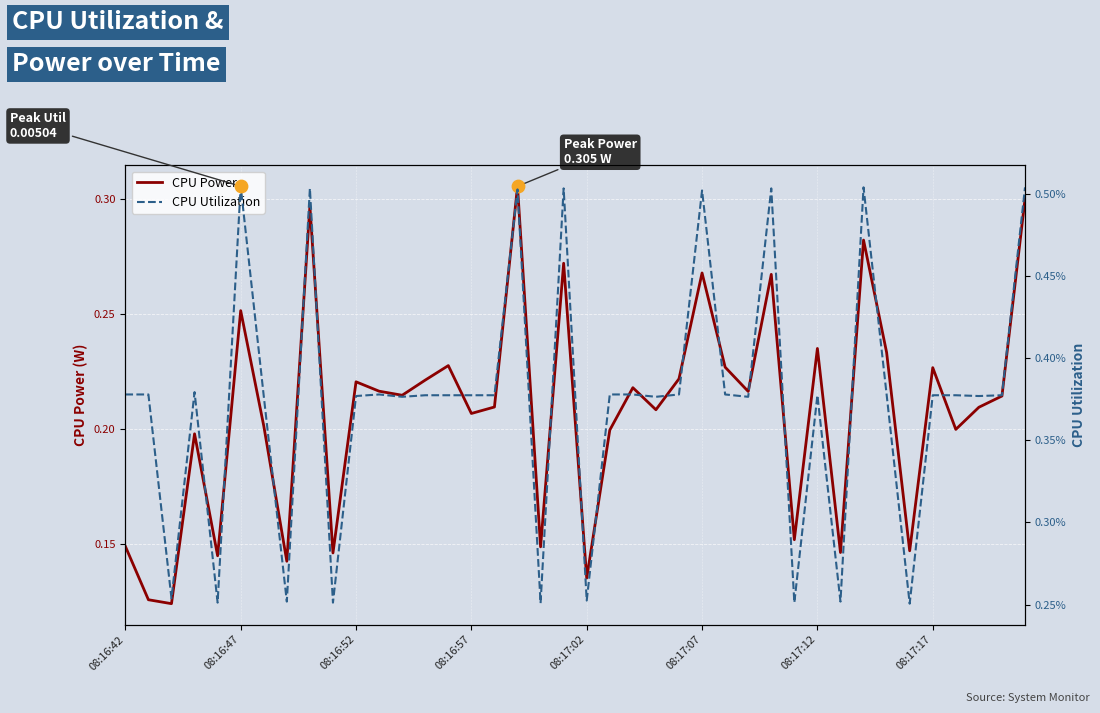

What is the total value across all series at 38?

0.2